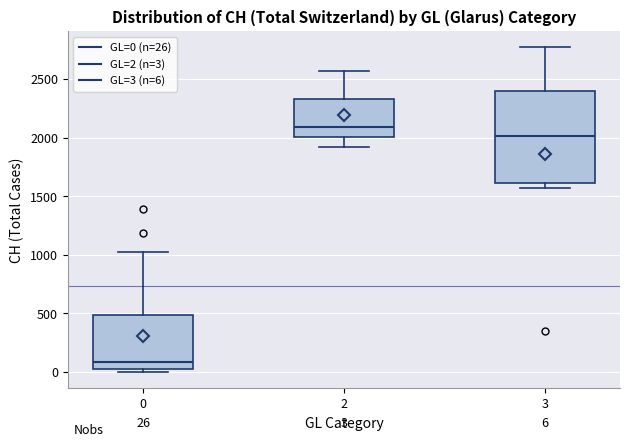

Comparing the boxes themselves (not the whiskers), which one is the tallest?

3